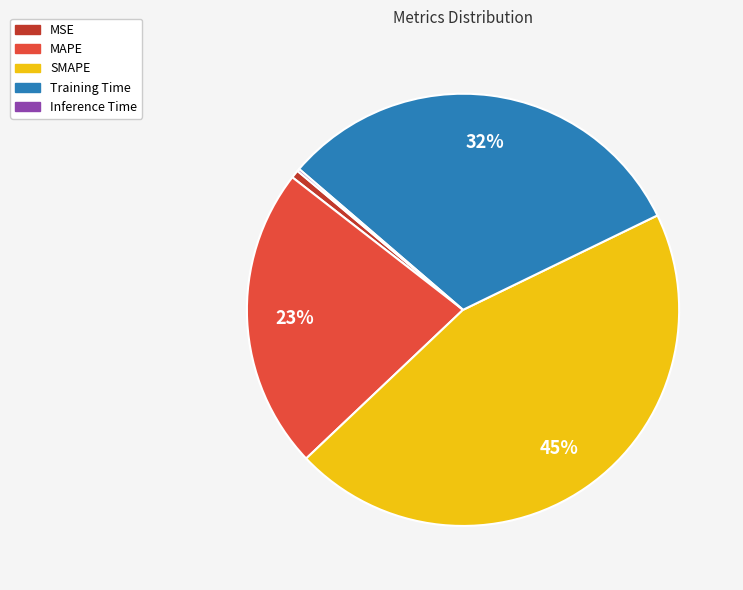

The MAPE slice represents 13% of the pie. True or false?

False